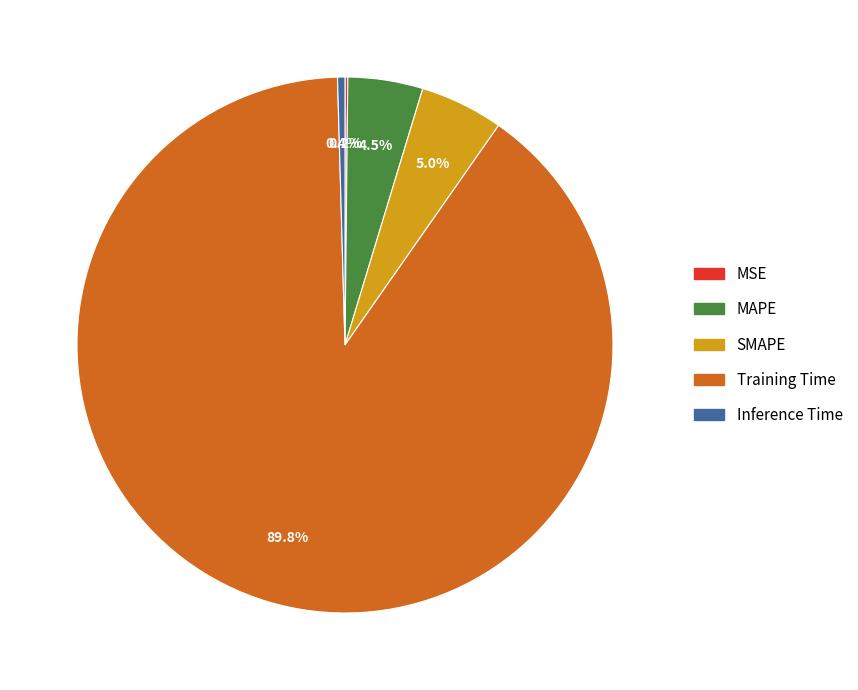

Combined, do Training Time and SMAPE account for over 50%?

Yes